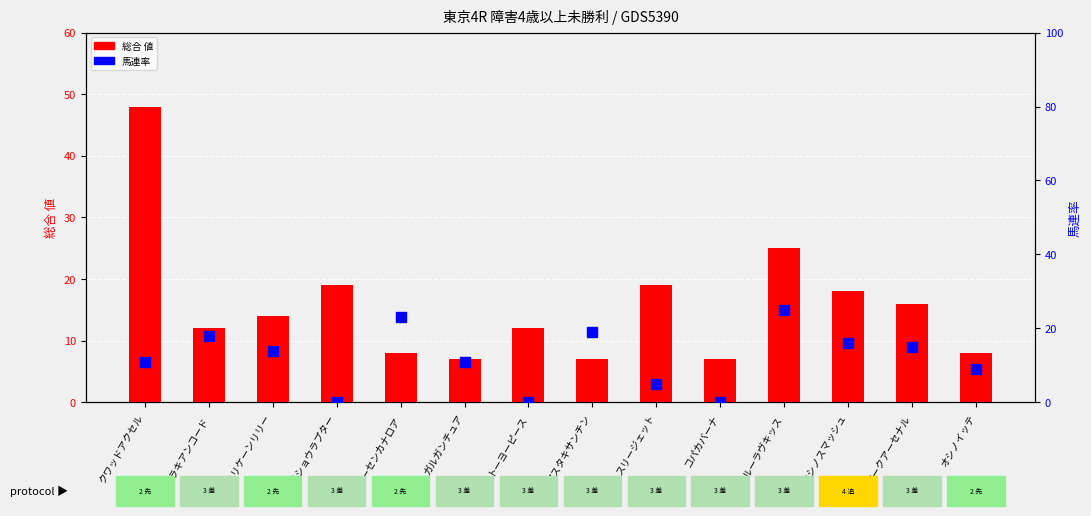

True or false: 馬連率 has a value of 5 at スリージェット.

True